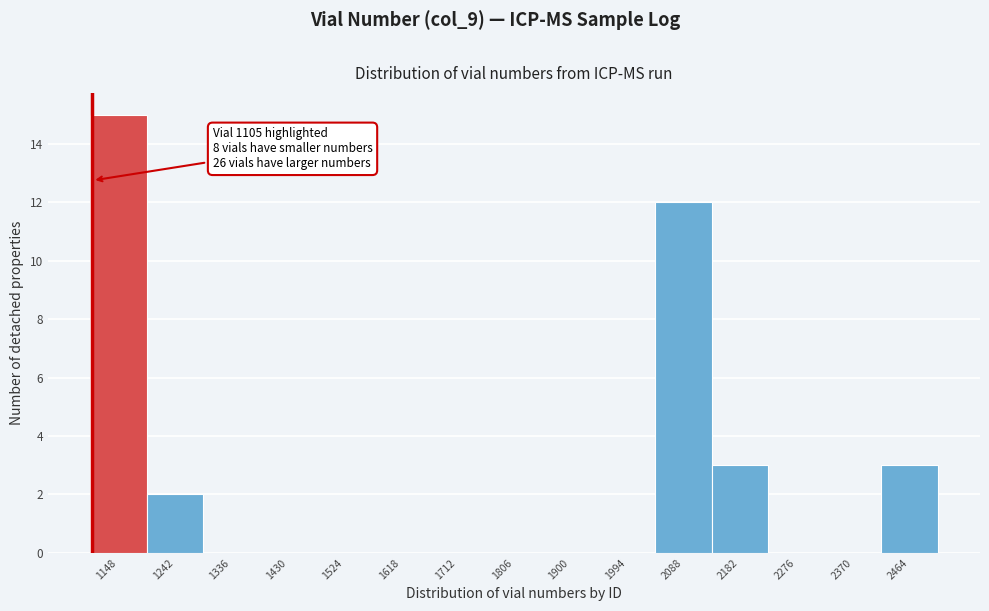

Over which range of the x-axis is the bar tallest?

1100 to 1200